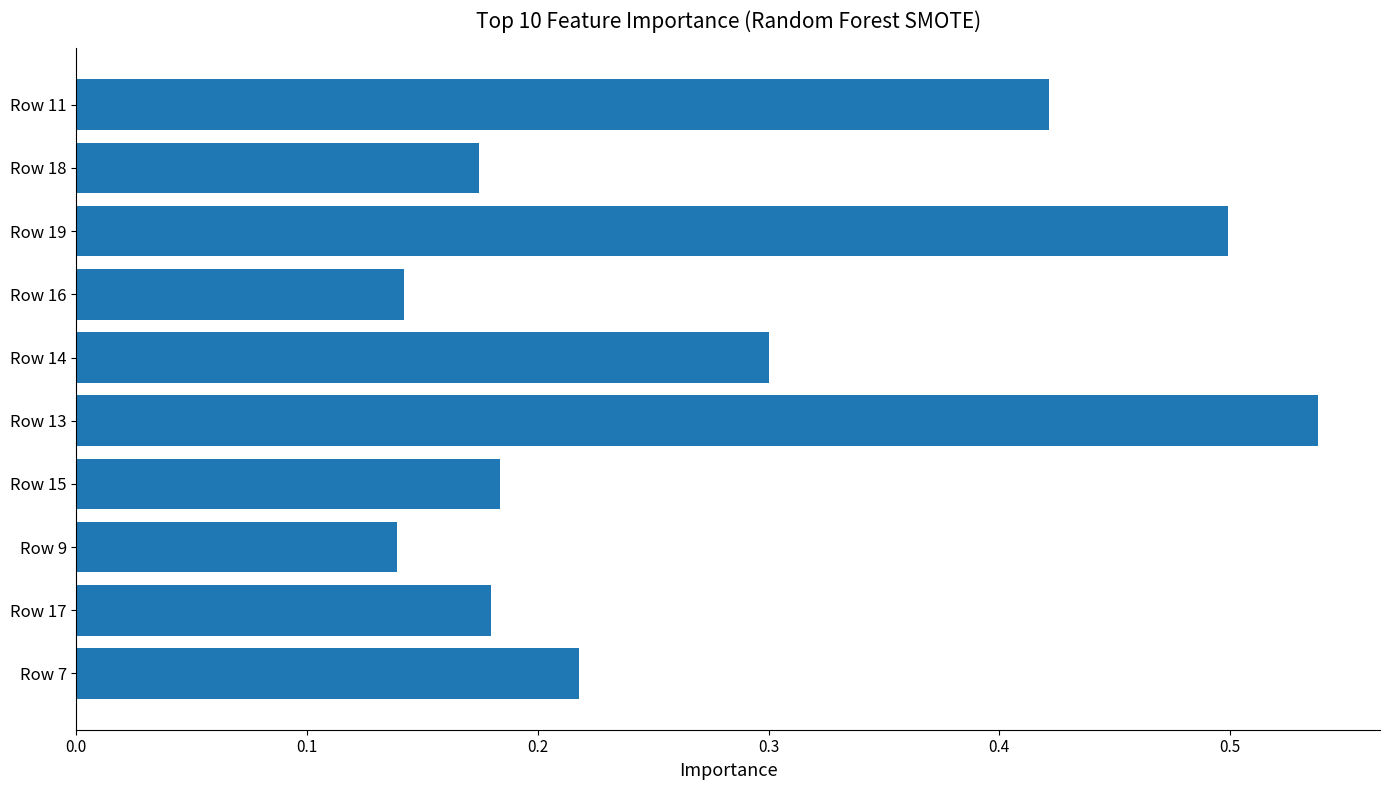

What is the average value?

0.3